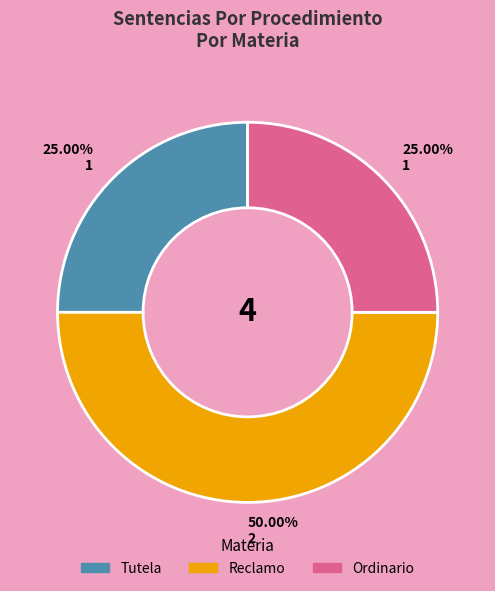

Does Ordinario account for over 50% of the chart?

No